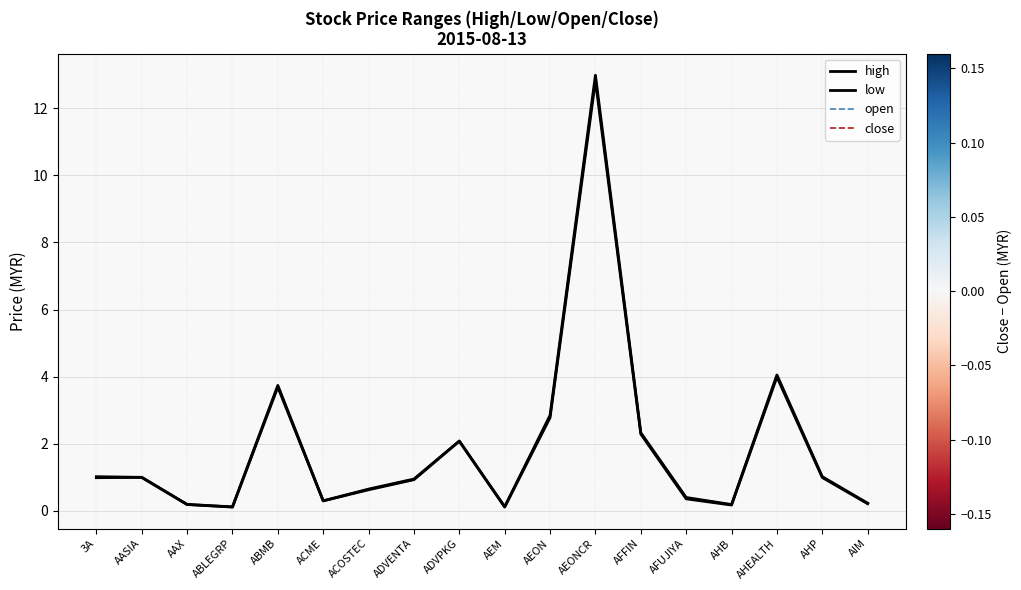

What is the sum of the close values at AHB and ABLEGRP?

0.3